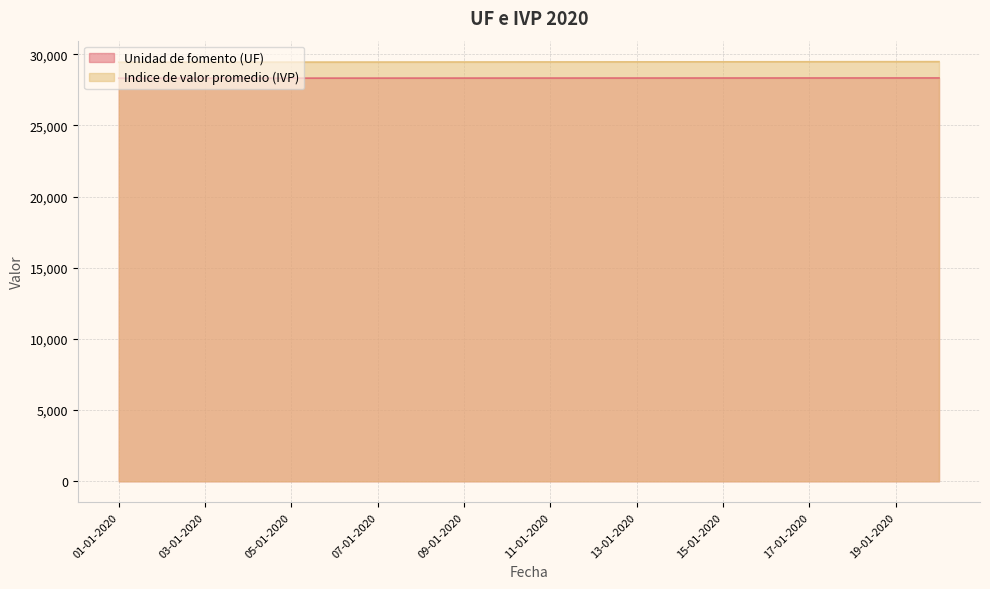

Which series has the largest total across all categories?

Indice de valor promedio (IVP)